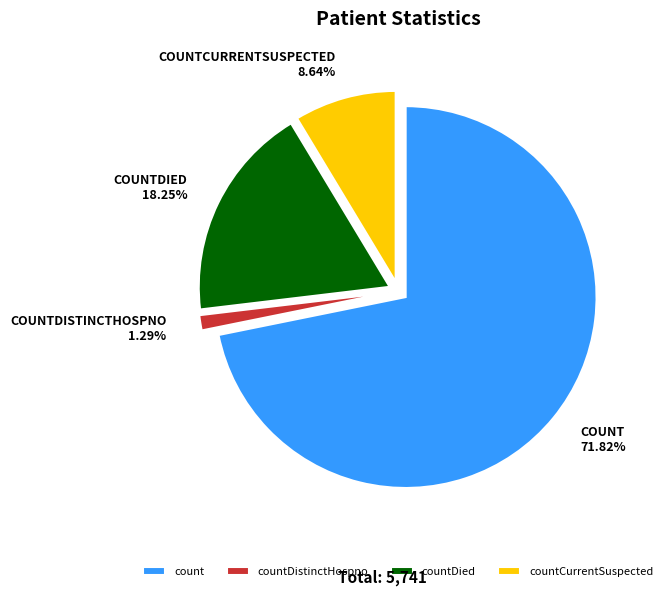

What percentage is NOT represented by countDistinctHospno?

98.7%